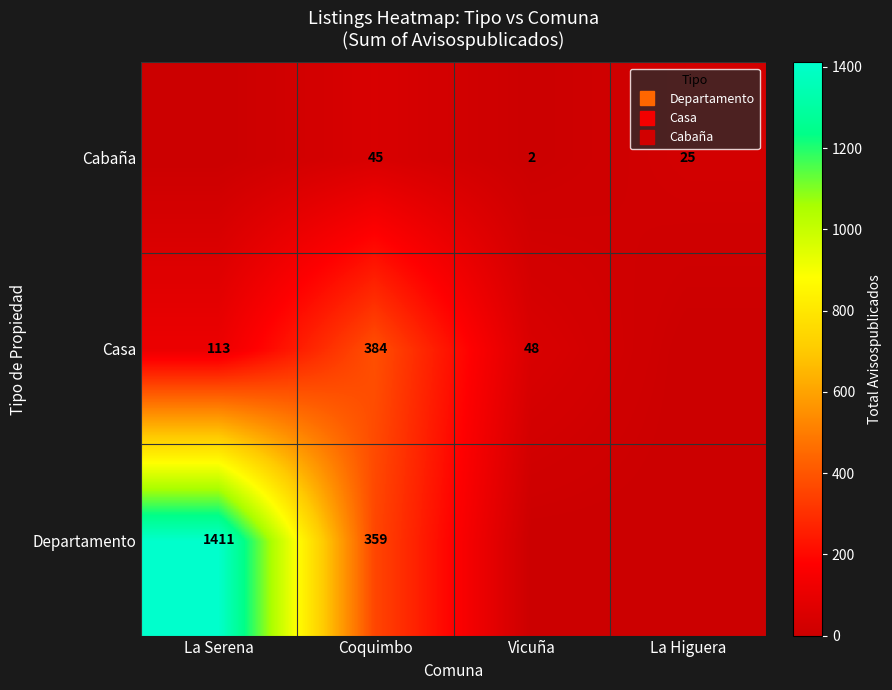

Between La Serena and Coquimbo, which is larger?

La Serena